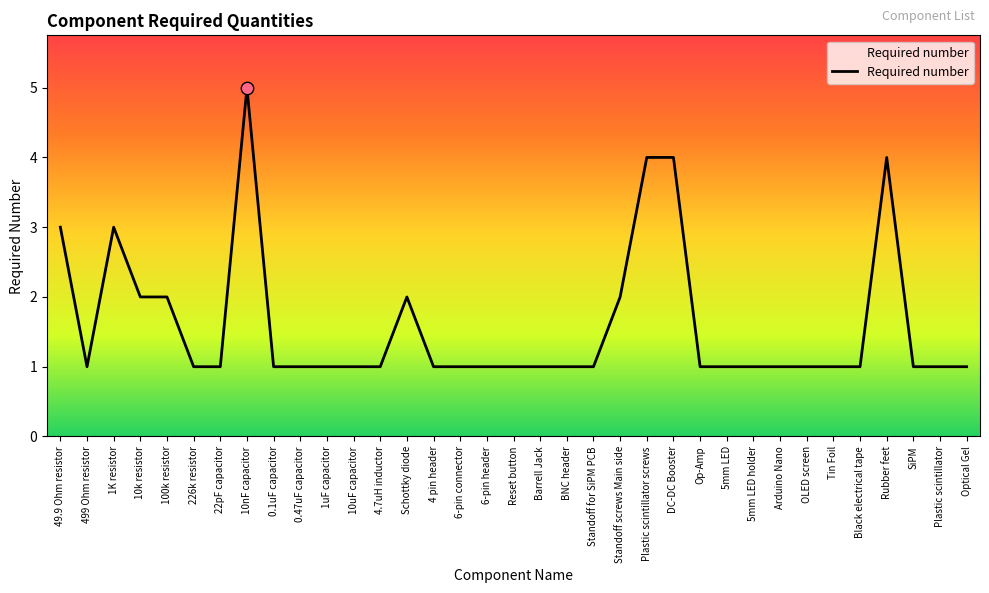

Approximately how many times larger is the value at Op-Amp compared to Plastic scintillator?

1.0